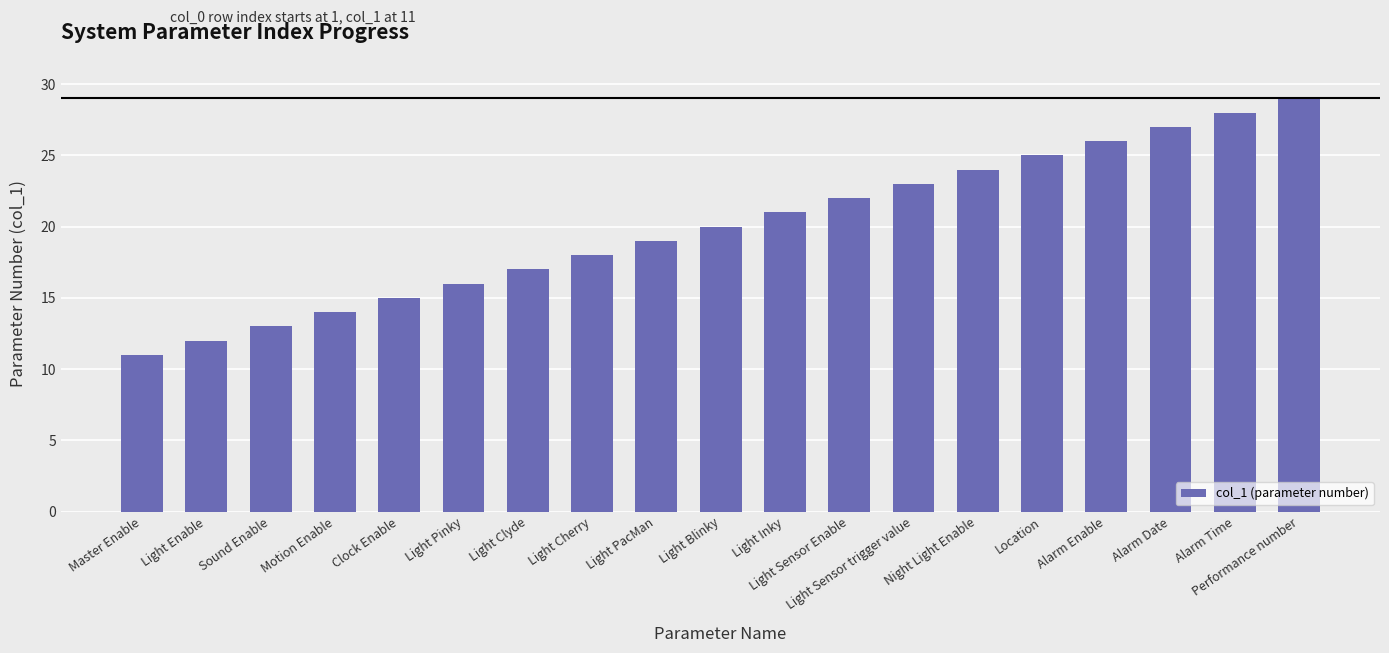

Where is the data nearest to the value 20?

Light Blinky